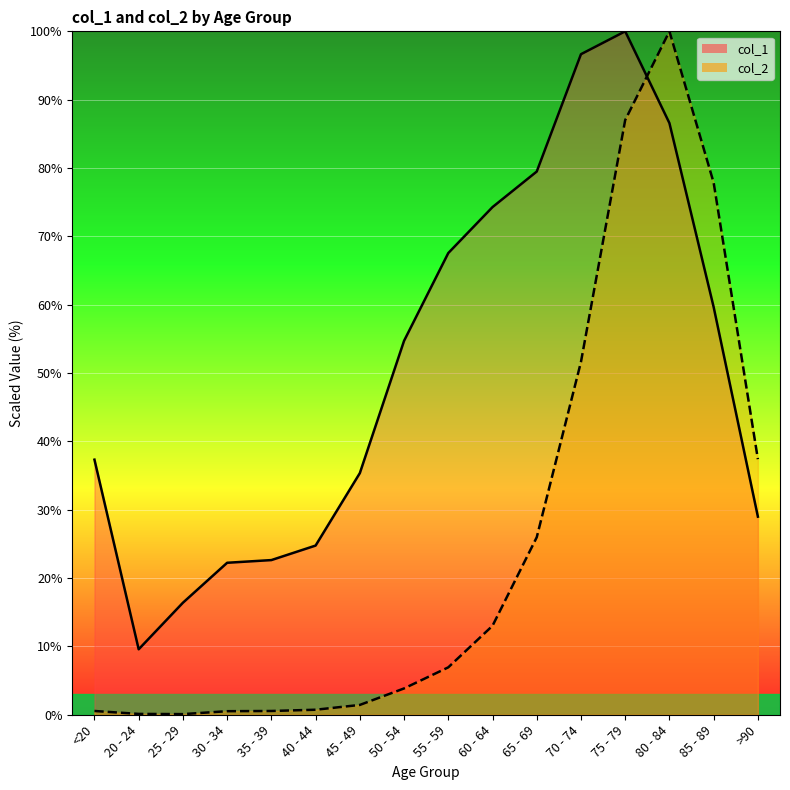

The value of col_1 at 55 - 59 is 67.6. True or false?

True